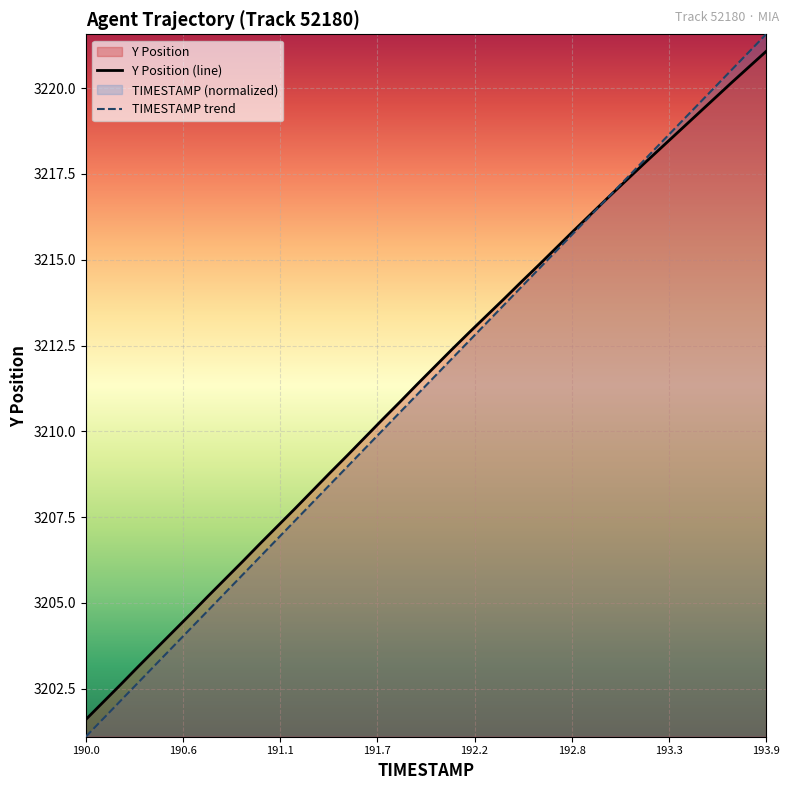

Which label corresponds to the largest value in the chart?

193.9